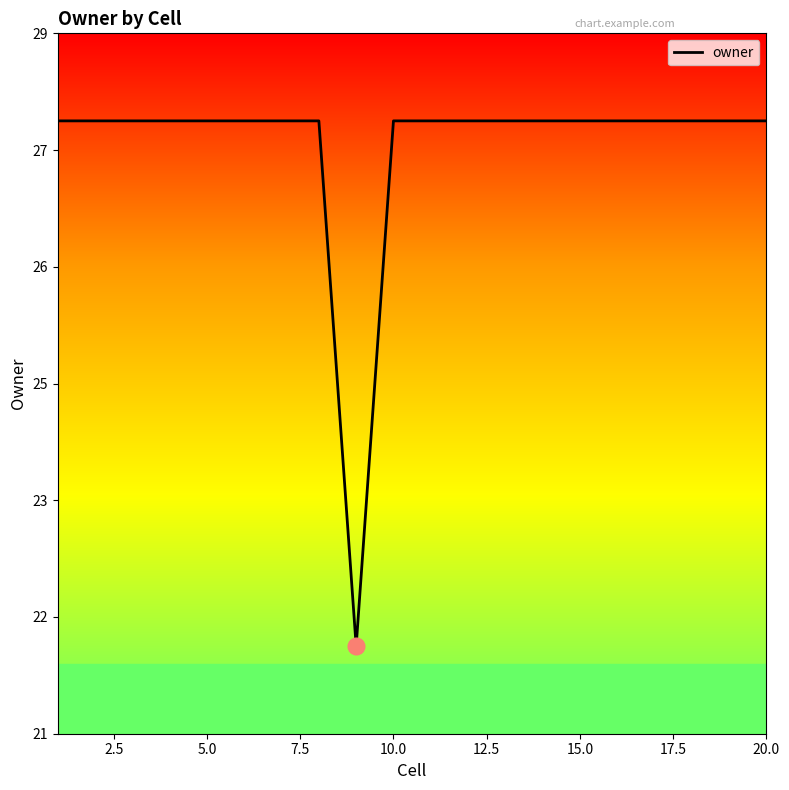

How many interior local valleys (lower than both neighbors) does the data have?

1